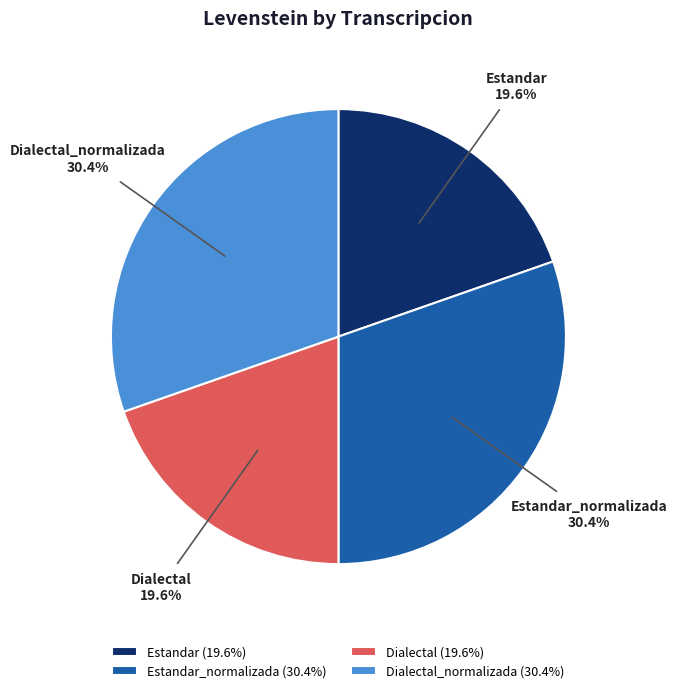

What percentage is the Estandar_normalizada slice, to the nearest percent?

30%